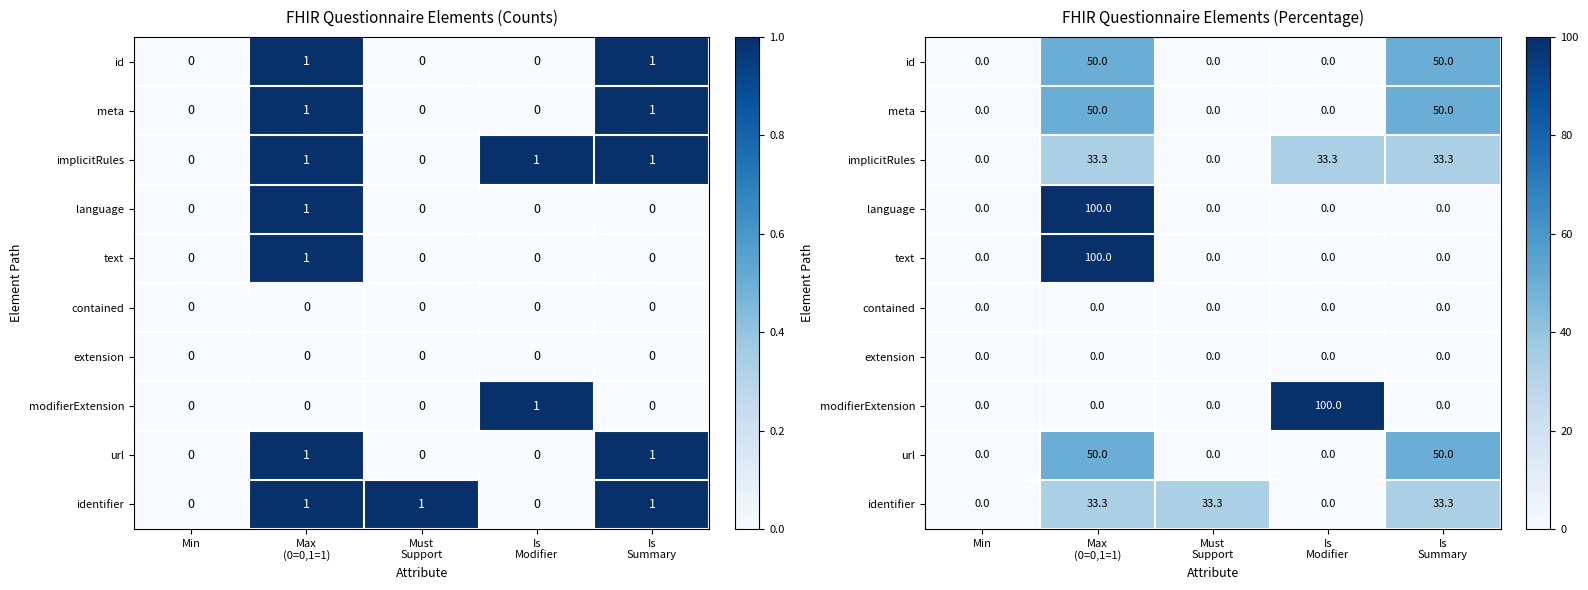

How many values in id are above zero?

2